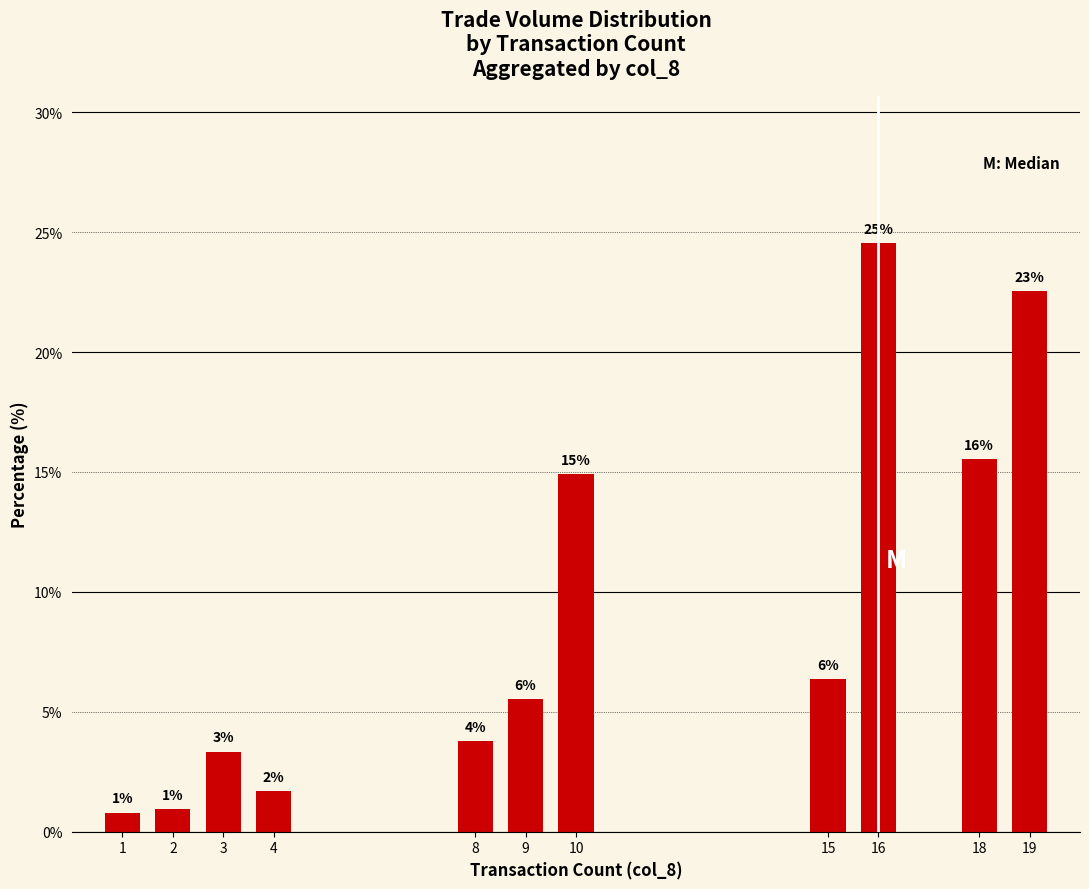

What is the value of the 7th bar from the left?

14.9